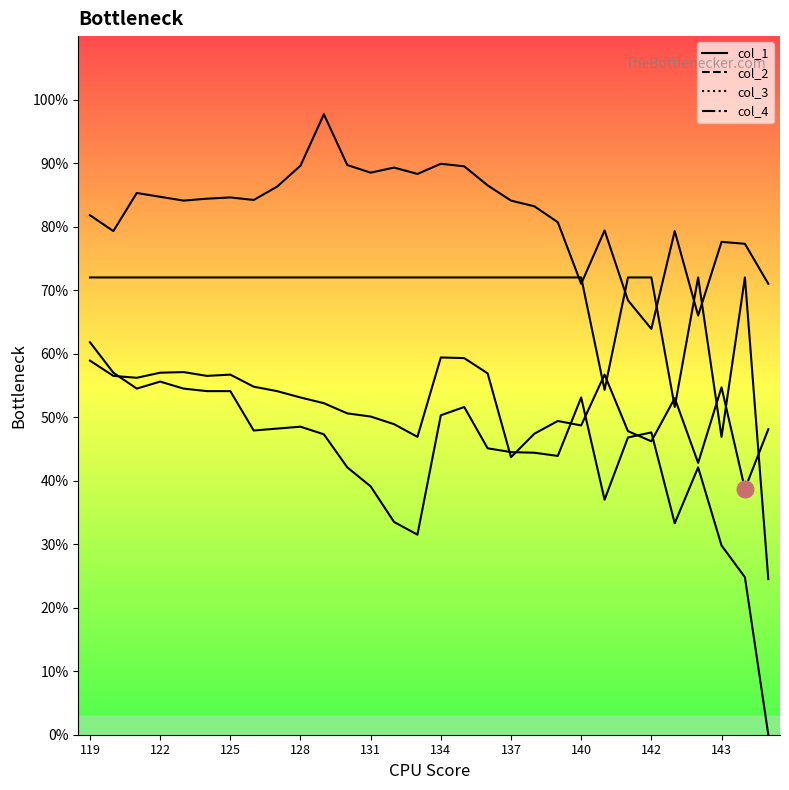

True or false: col_1 has more than 2 interior local peaks.

True